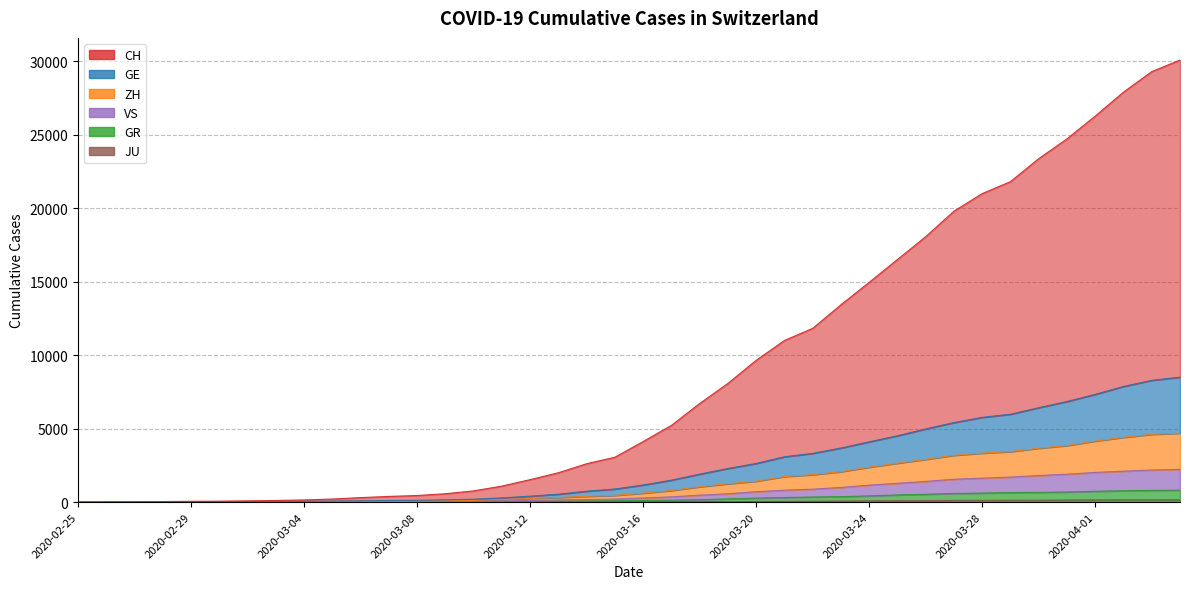

The value of ZH at 2020-03-11 is 169. True or false?

True